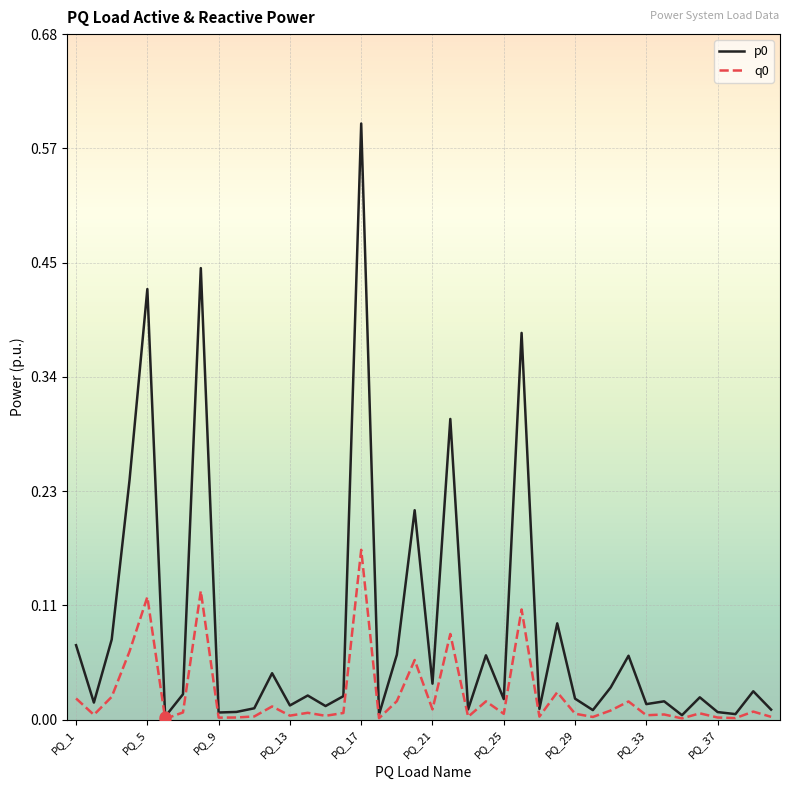

Is this an area chart (filled region under the line)?

No